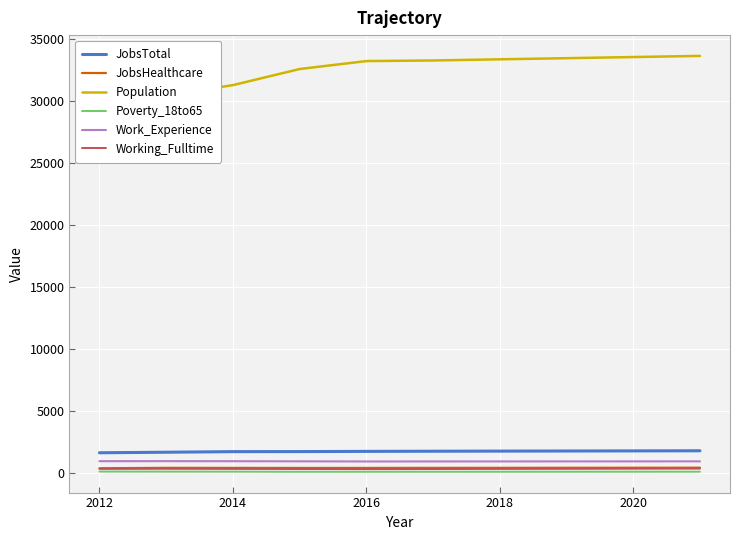

Is it true that Work_Experience equals 928 at 2014?

True